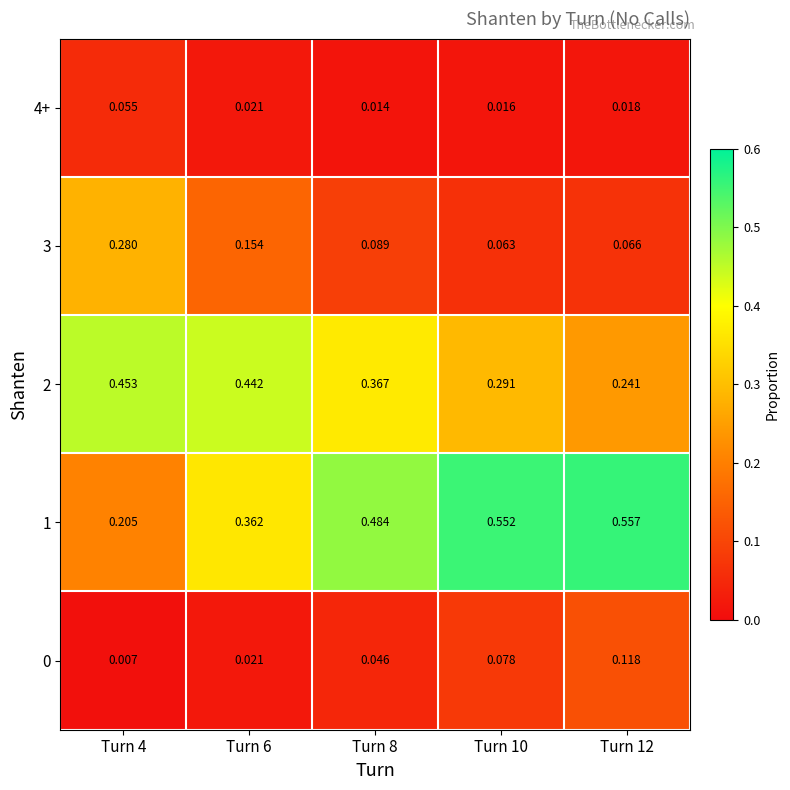

How many distinct data groups are displayed?

5